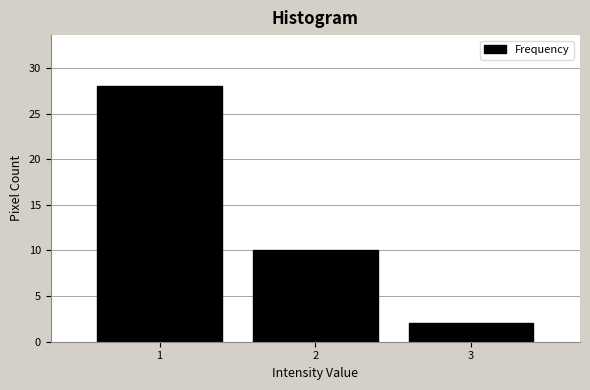

Reading right to left, list all the values displayed in this chart.

2	10	28